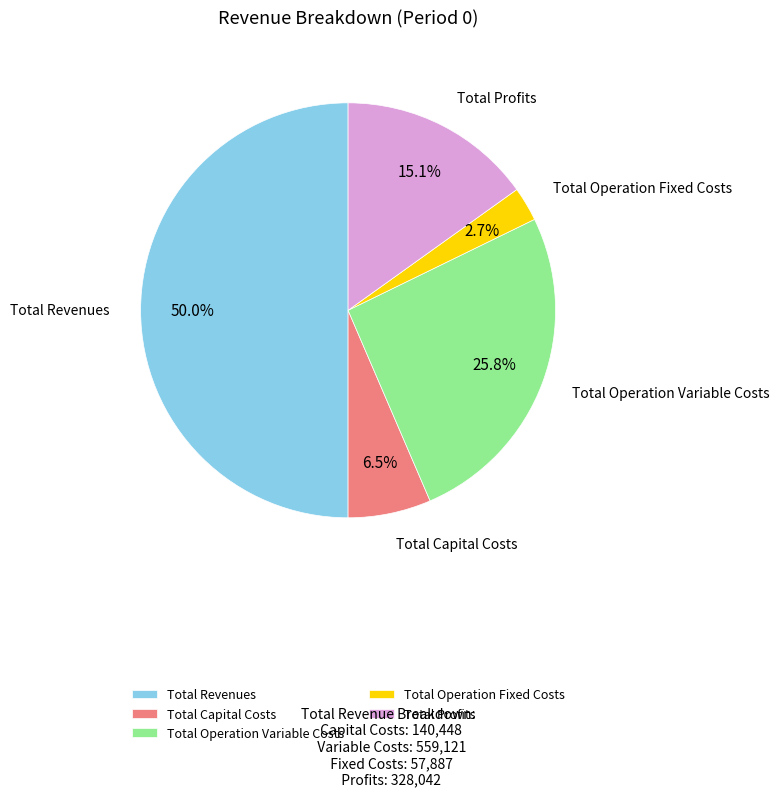

The Total Operation Variable Costs slice represents 26% of the pie. True or false?

True